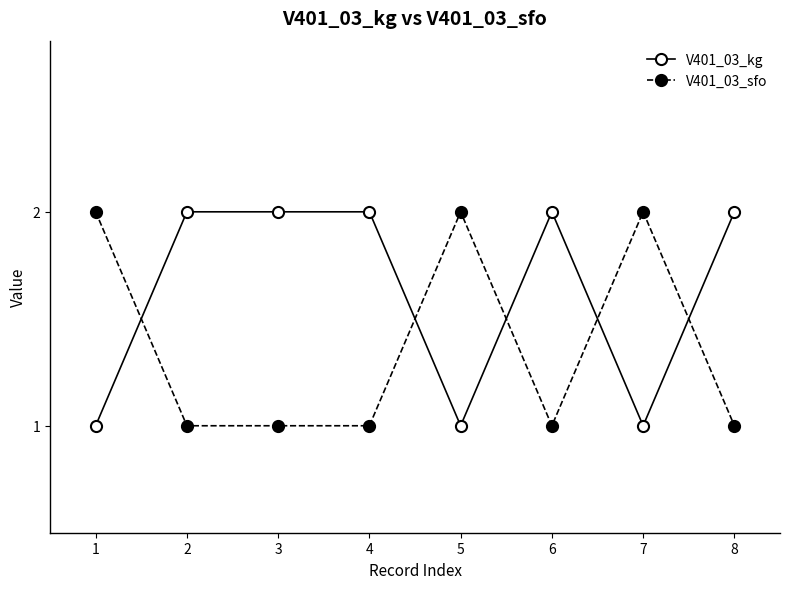

Between which two adjacent categories do V401_03_kg and V401_03_sfo first intersect?

1 and 2